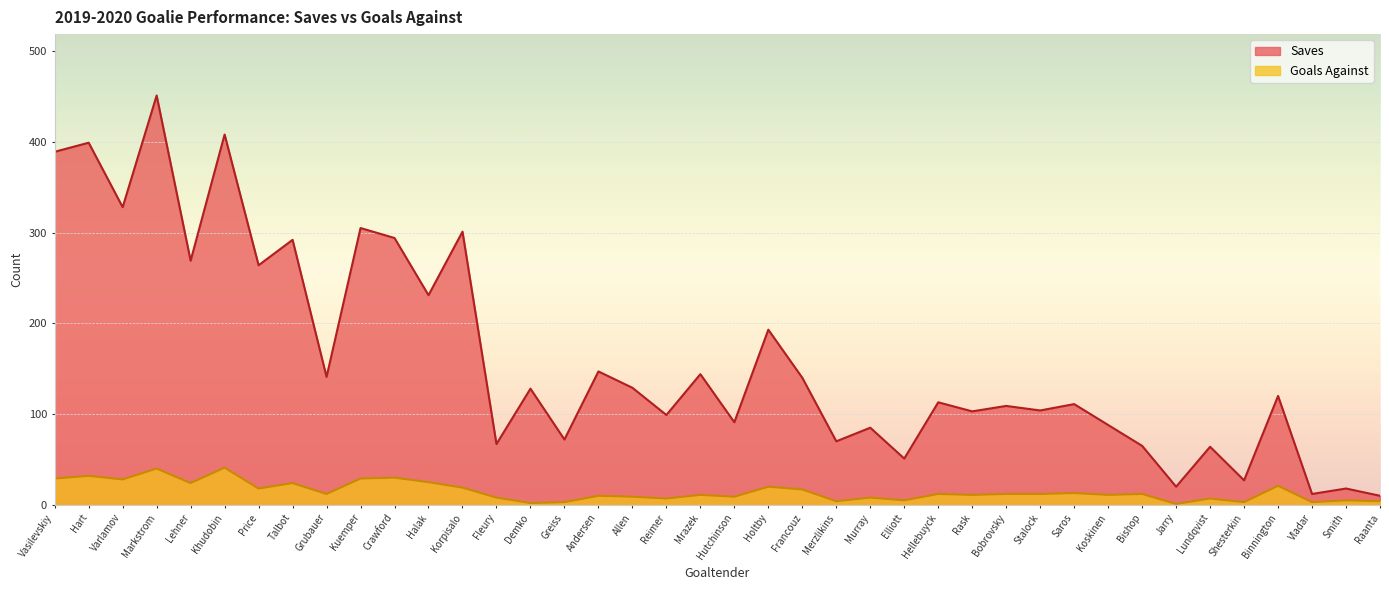

In Saves, how many points are higher than both neighbors (excluding endpoints)?

17